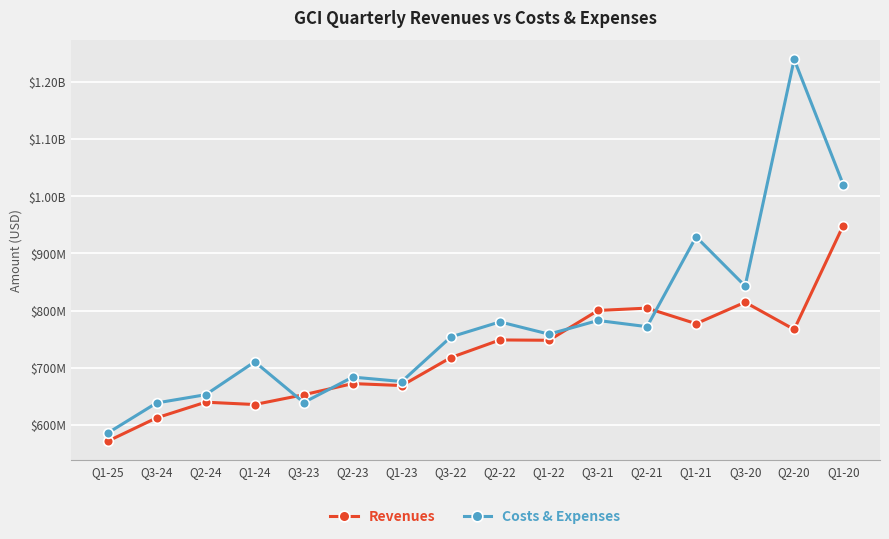

Reading left to right, list all the values displayed in this chart.

Revenues: 571573000	612439000	639840000	635761000	652871000	672357000	668917000	717902000	748660000	748077000	800185000	804275000	777084000	814539000	767000000	948682000
Costs & Expenses: 585720000	638522000	652926000	710451000	639295000	683714000	675986000	753926000	780202000	758786000	782656000	771874000	928894000	842889000	1239107000	1020309000